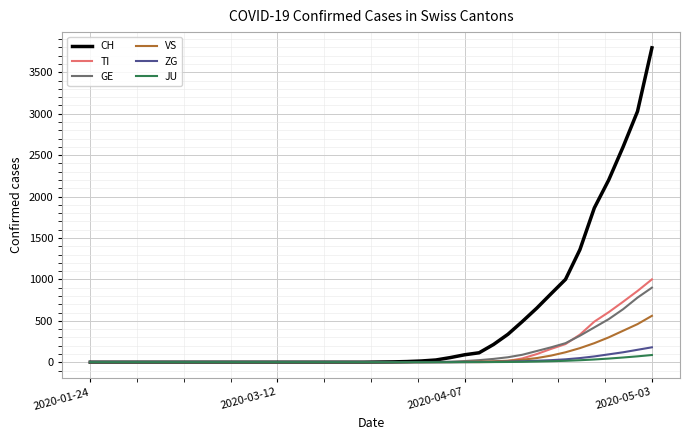

What is the maximum value shown in the chart?

3795